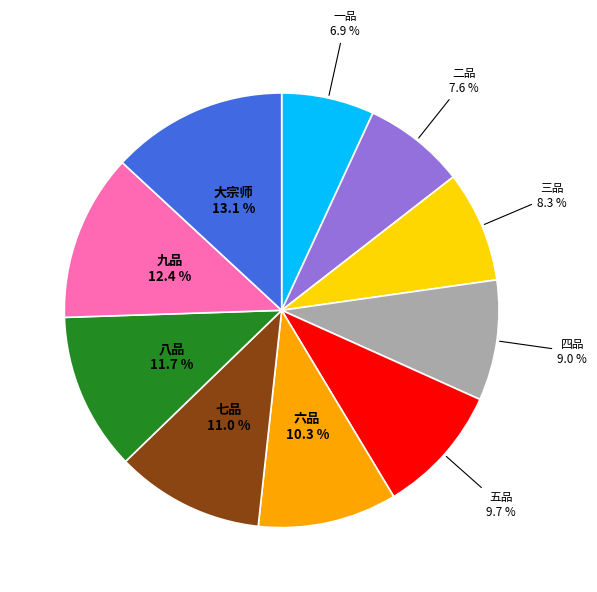

What is the largest slice in the pie chart?

大宗师